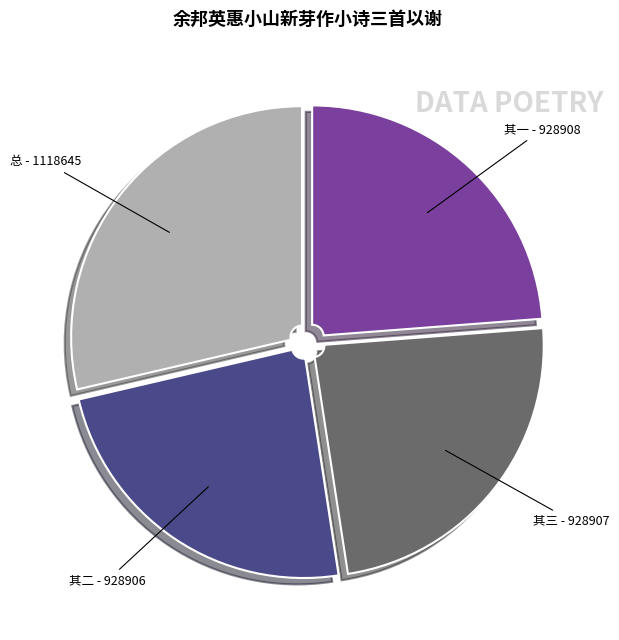

Is there a majority slice in this chart?

No